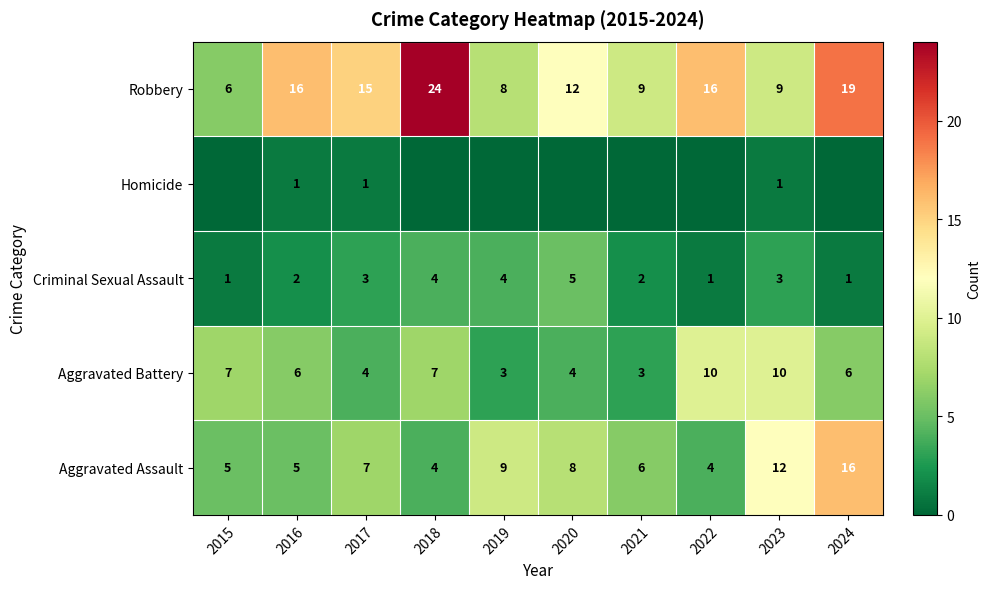

What value does the Robbery series have at 2023?

9